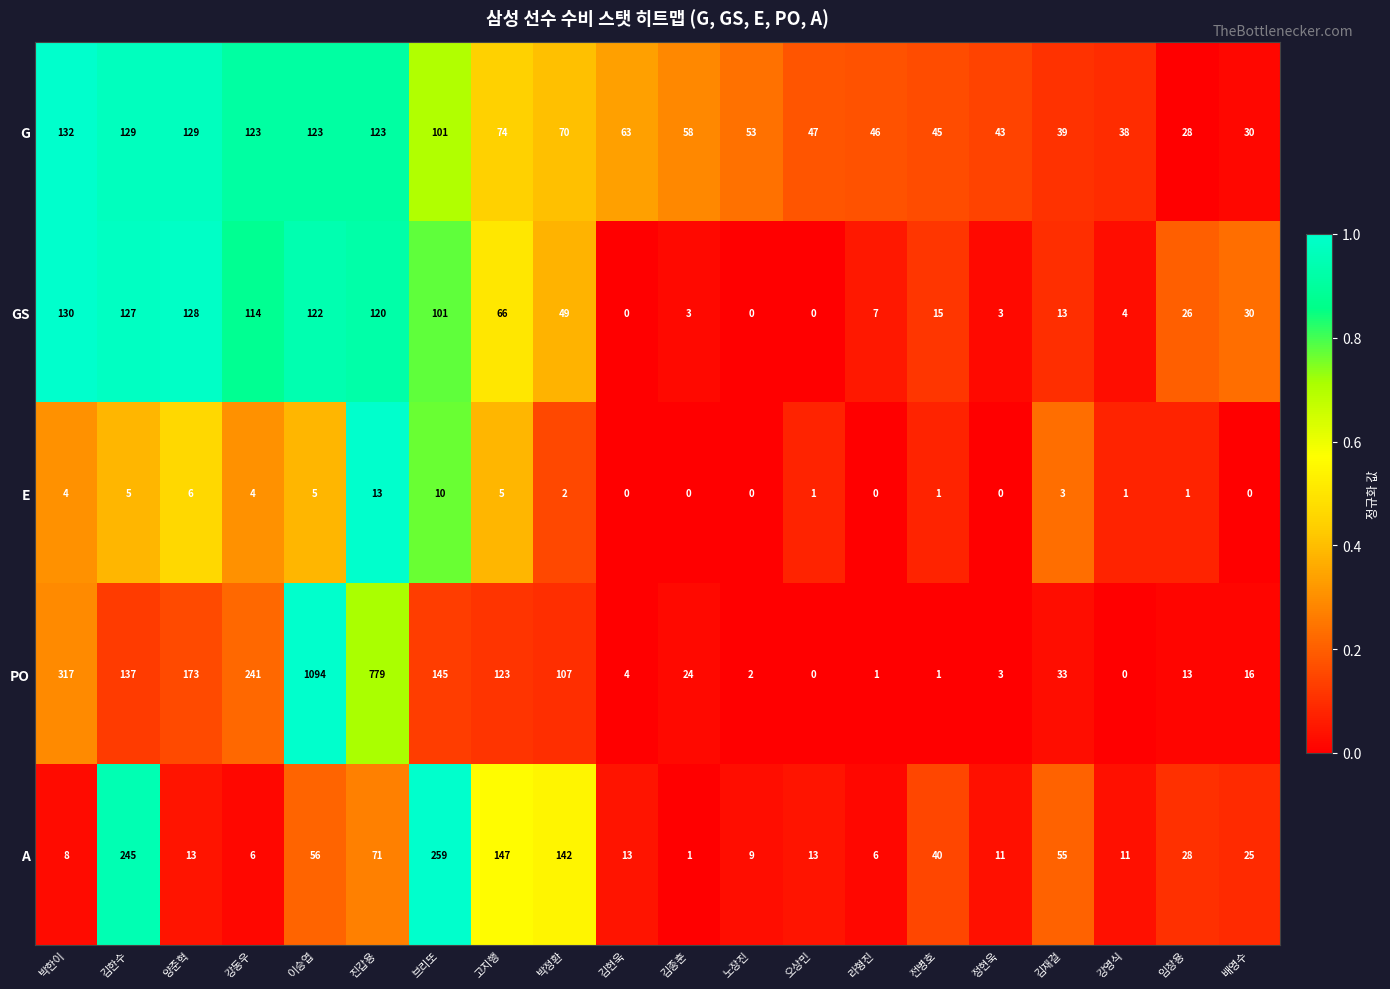

How many data points does each series have?

20